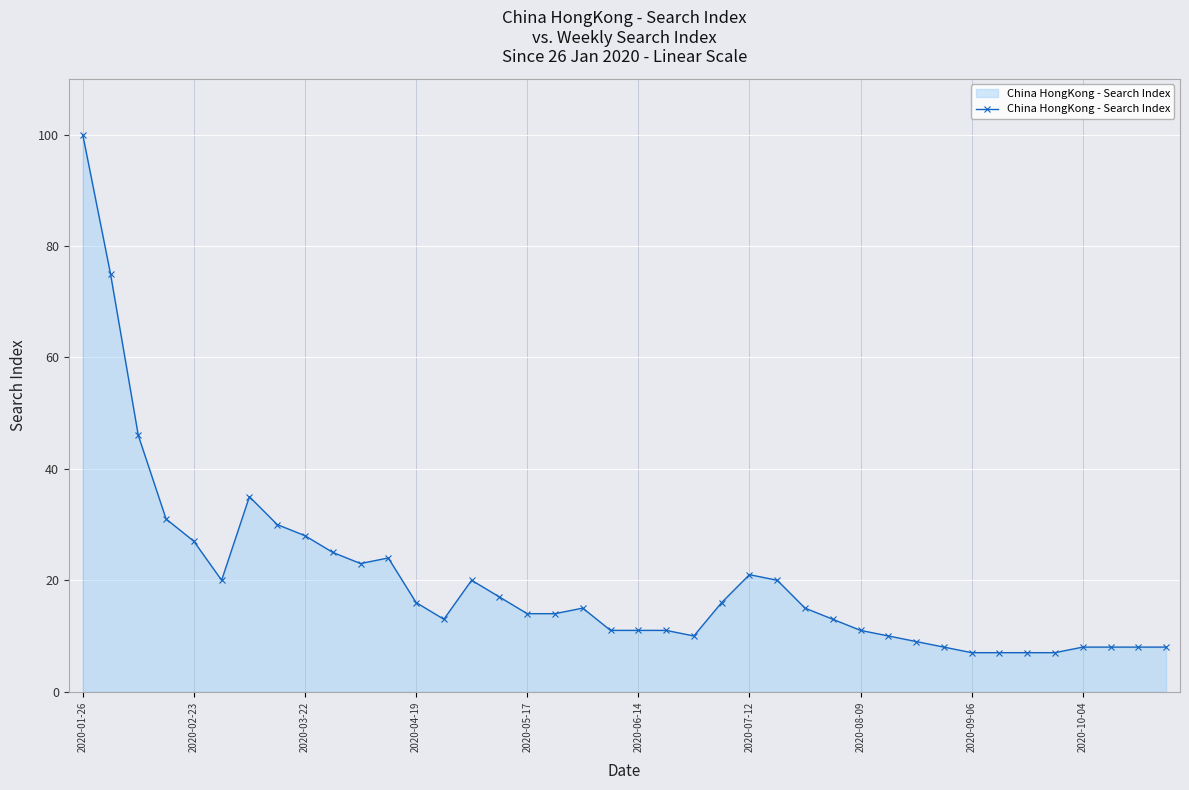

True or false: there are more than 2 points higher than both neighbors.

True